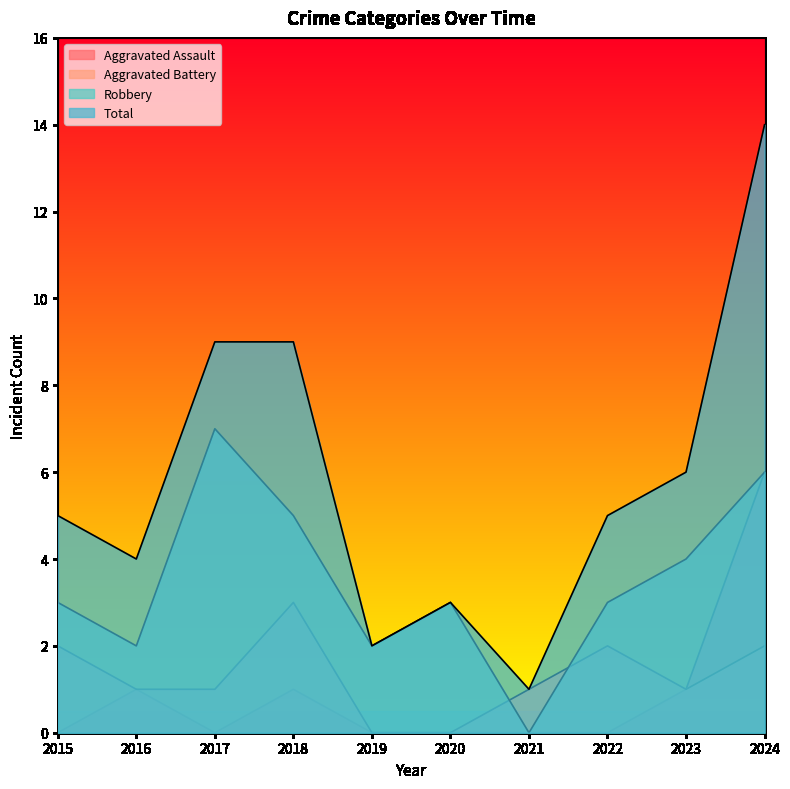

What is the difference between the maximum and second lowest values in the Aggravated Battery series?

3